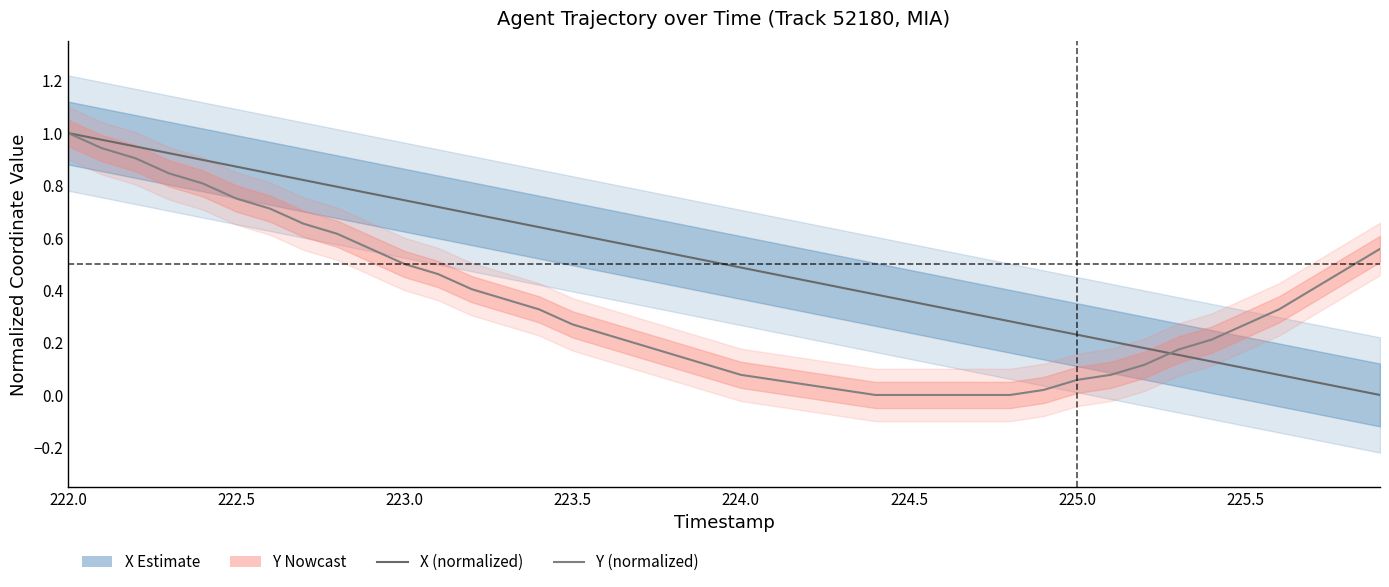

At which category is the sum across all series the highest?

222.0